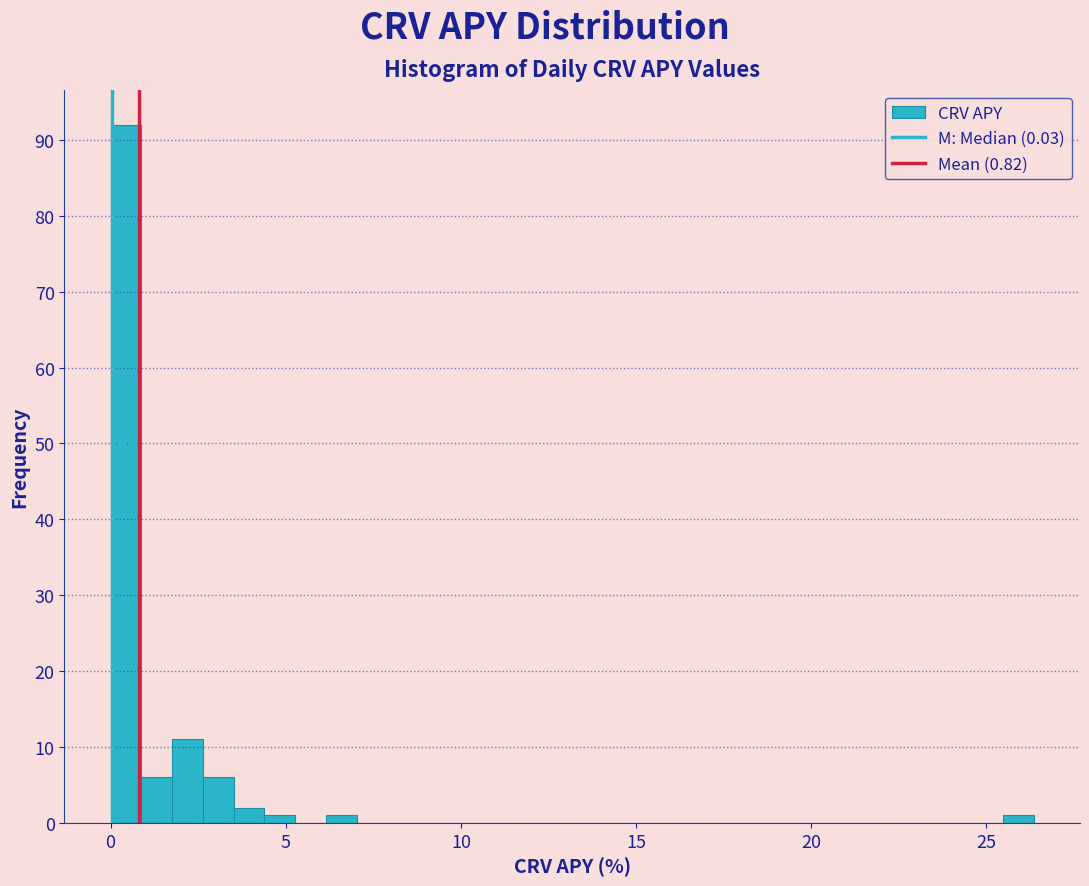

Around what value on the x-axis is the tallest bar? Give the approximate position of its centre, as read against the axis.

0.5